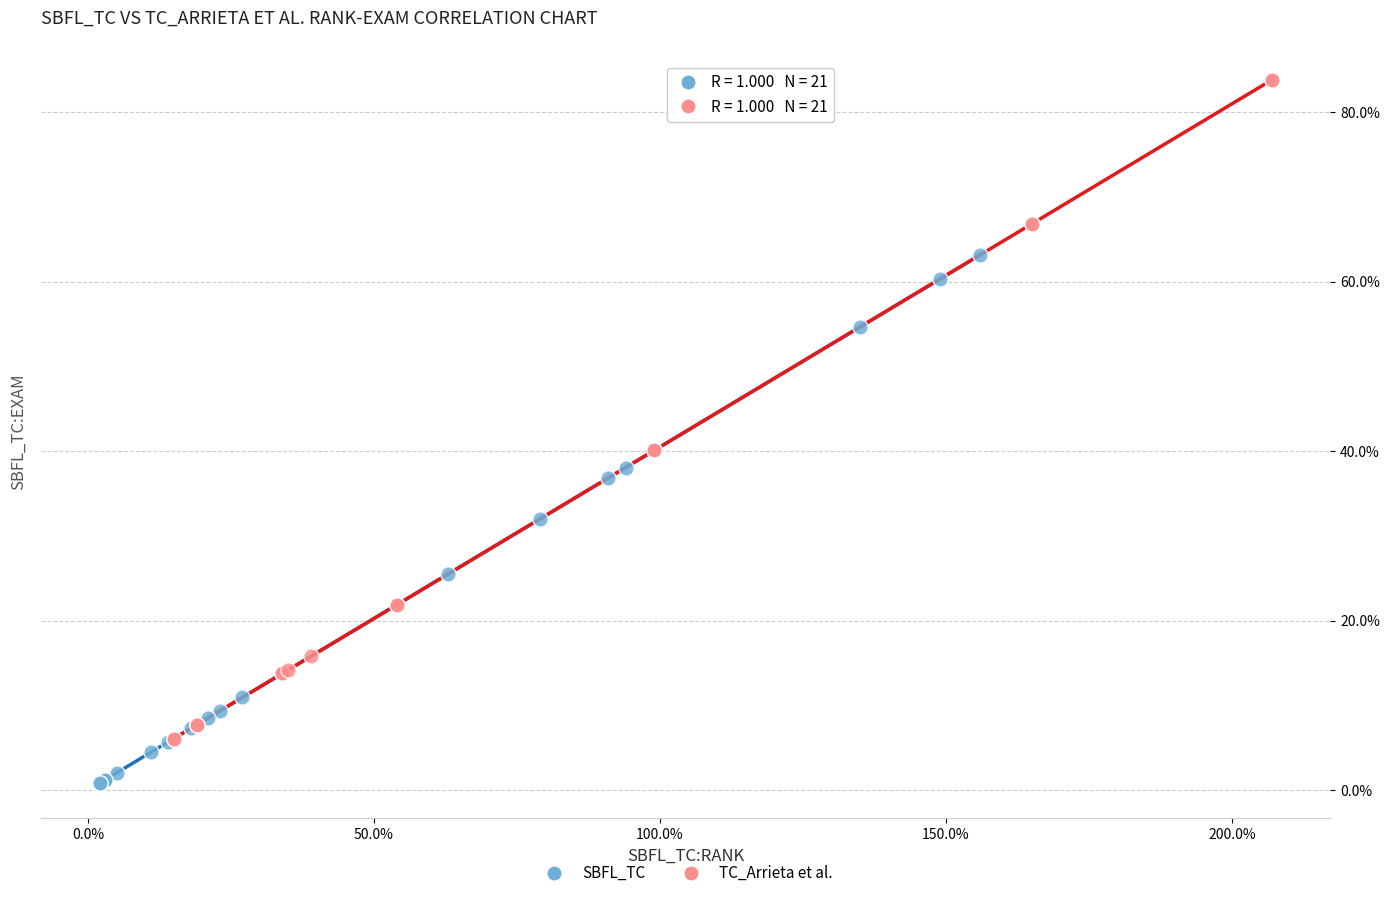

Which series reaches the maximum Y coordinate?

TC_Arrieta et al.